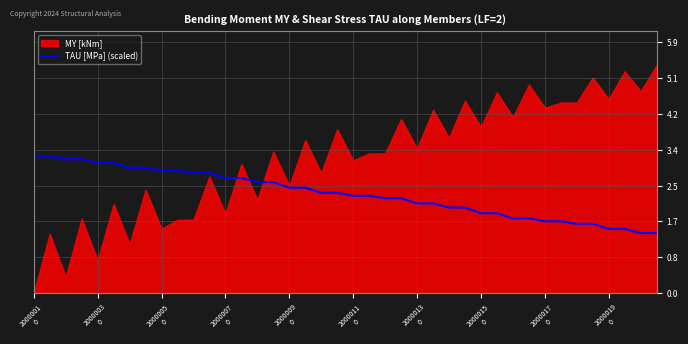

Where is the data nearest to the value 2?

26